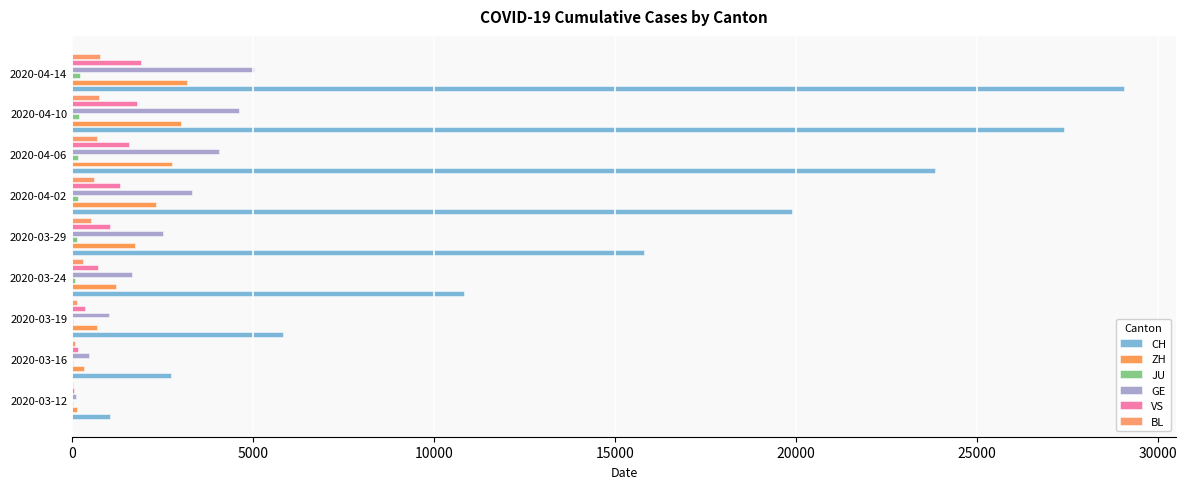

Which series has the largest range (max minus min)?

CH